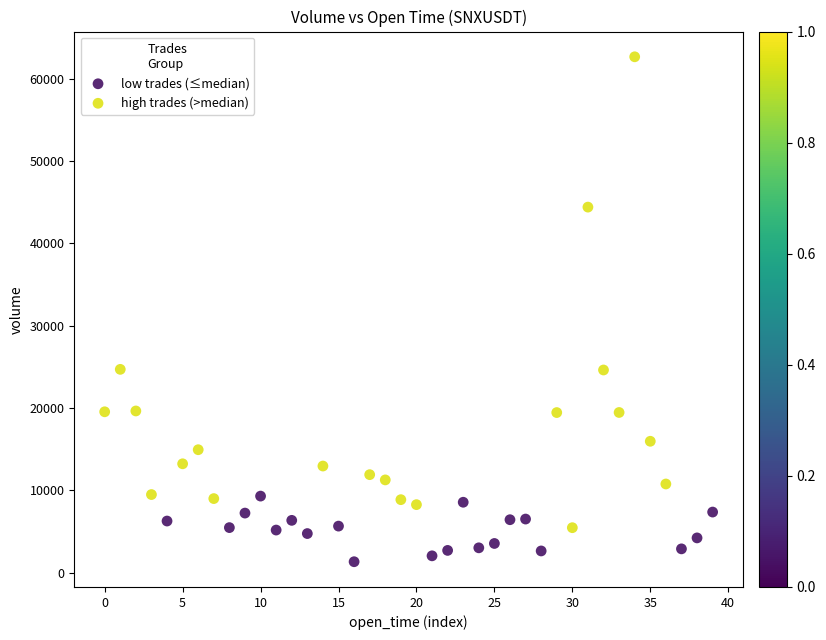

Which series contains the lowest Y value?

low trades (≤median)